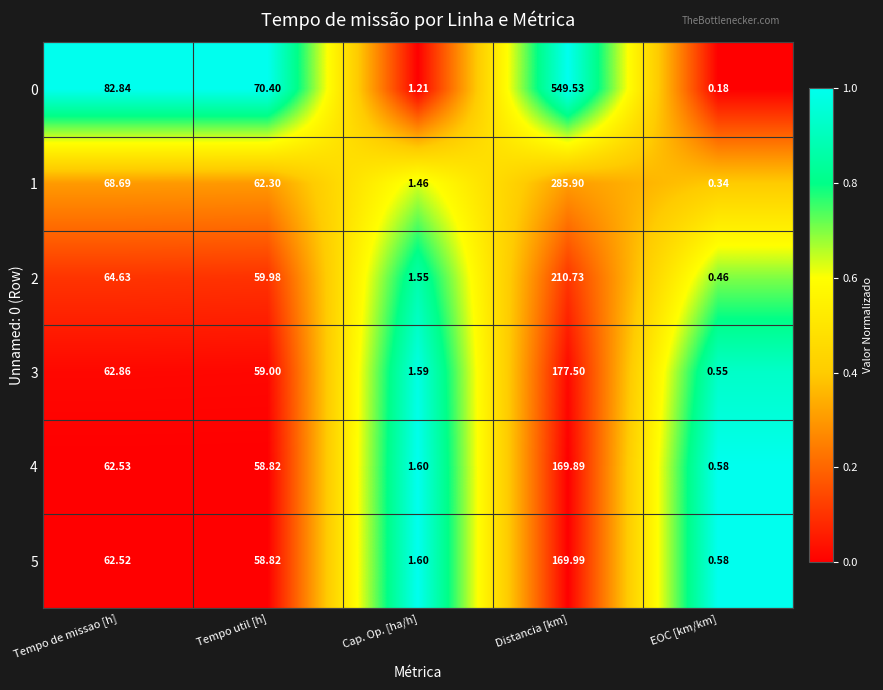

Rank the categories by 3 value from highest to lowest.

Distancia [km], Tempo de missao [h], Tempo util [h], Cap. Op. [ha/h], EOC [km/km]